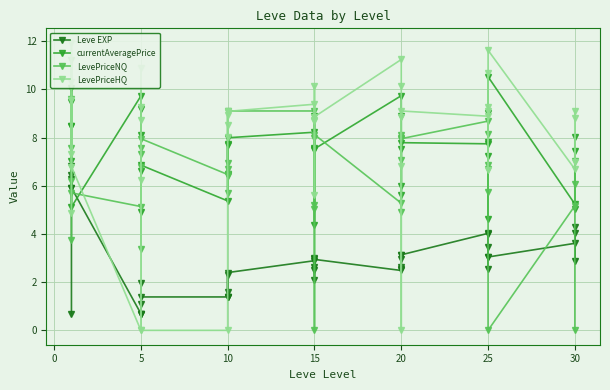

What is the sum of all currentAveragePrice values?

298.1